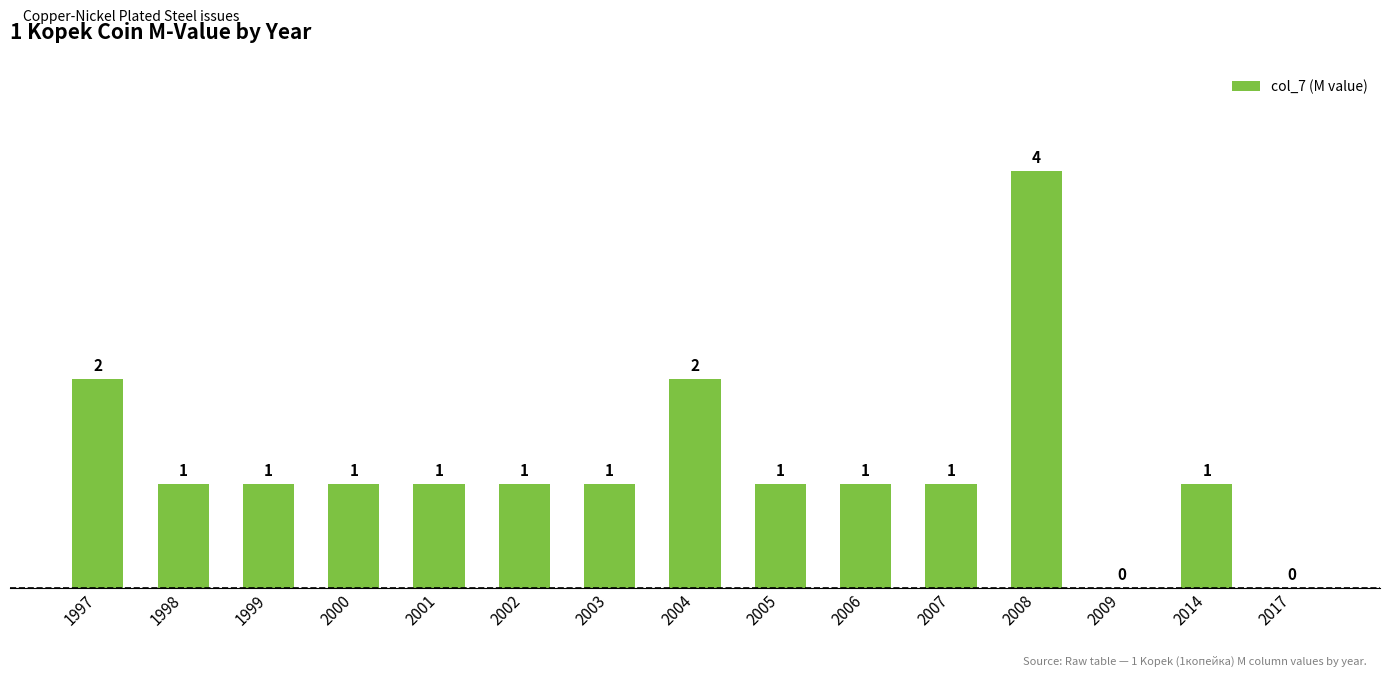

How many values are between 1 and 2?

12